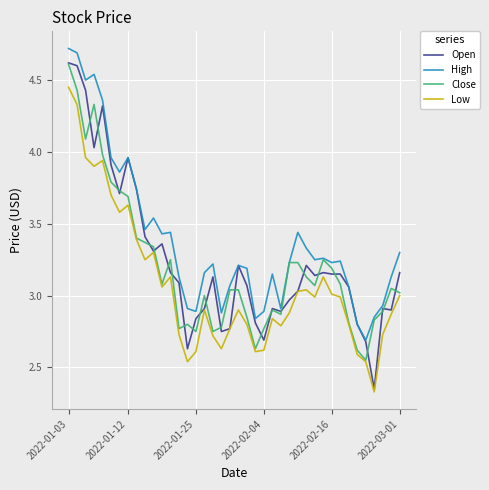

Which series has the largest total across all categories?

High